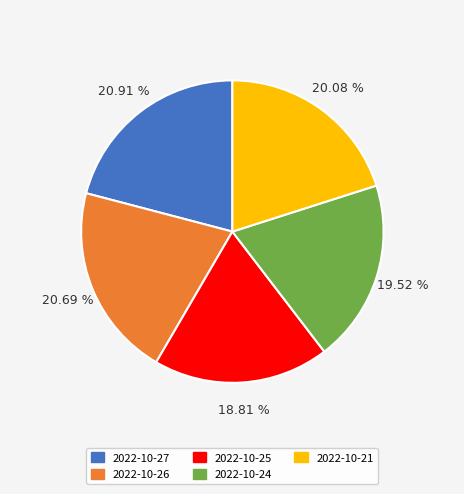

Does any single category account for the majority?

No